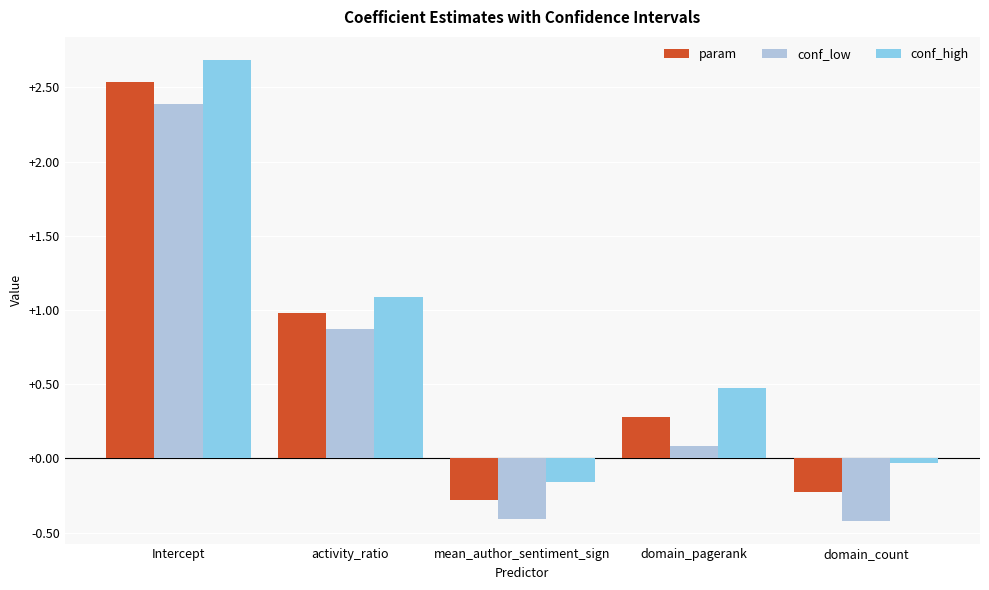

Which series has the largest total across all categories?

conf_high